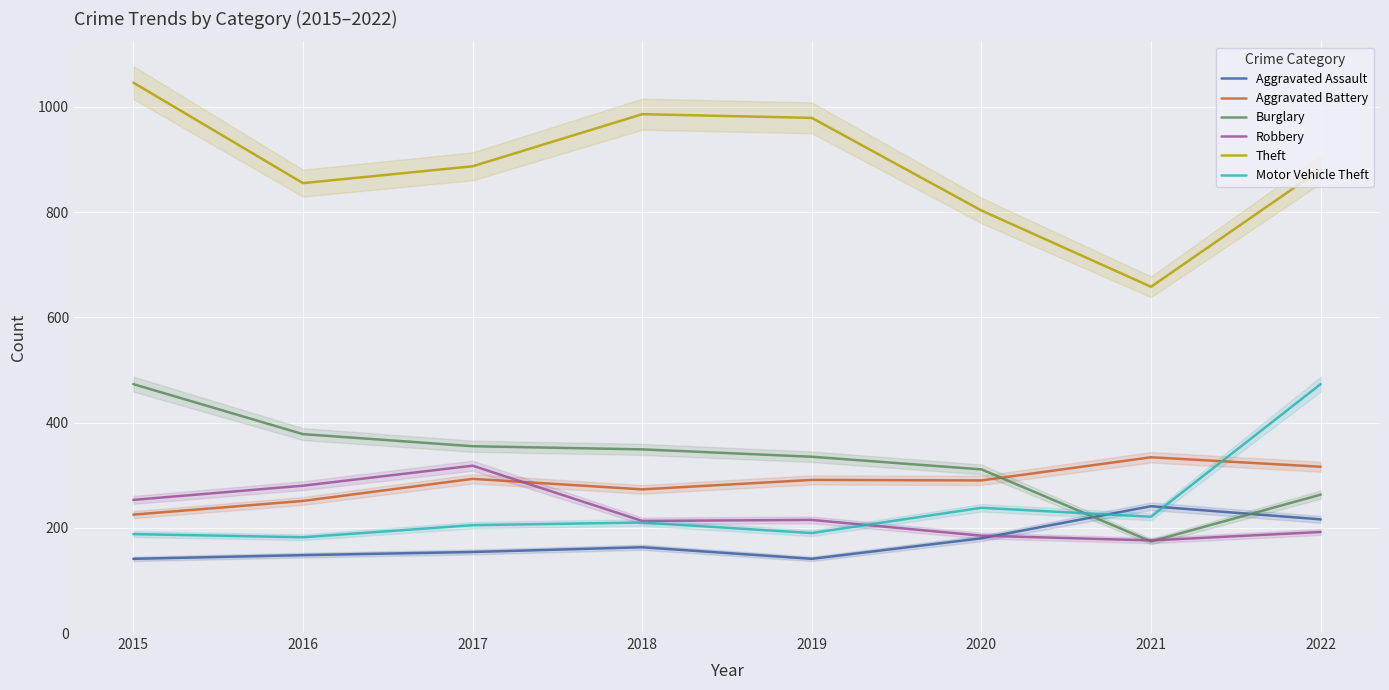

At which category is the sum across all series the highest?

2022